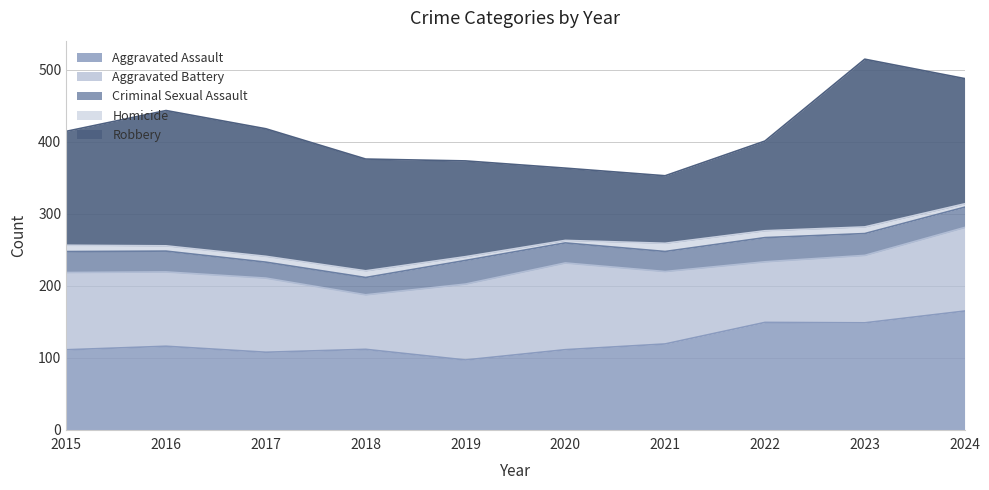

Between 2023 and 2015, which is larger?

2023